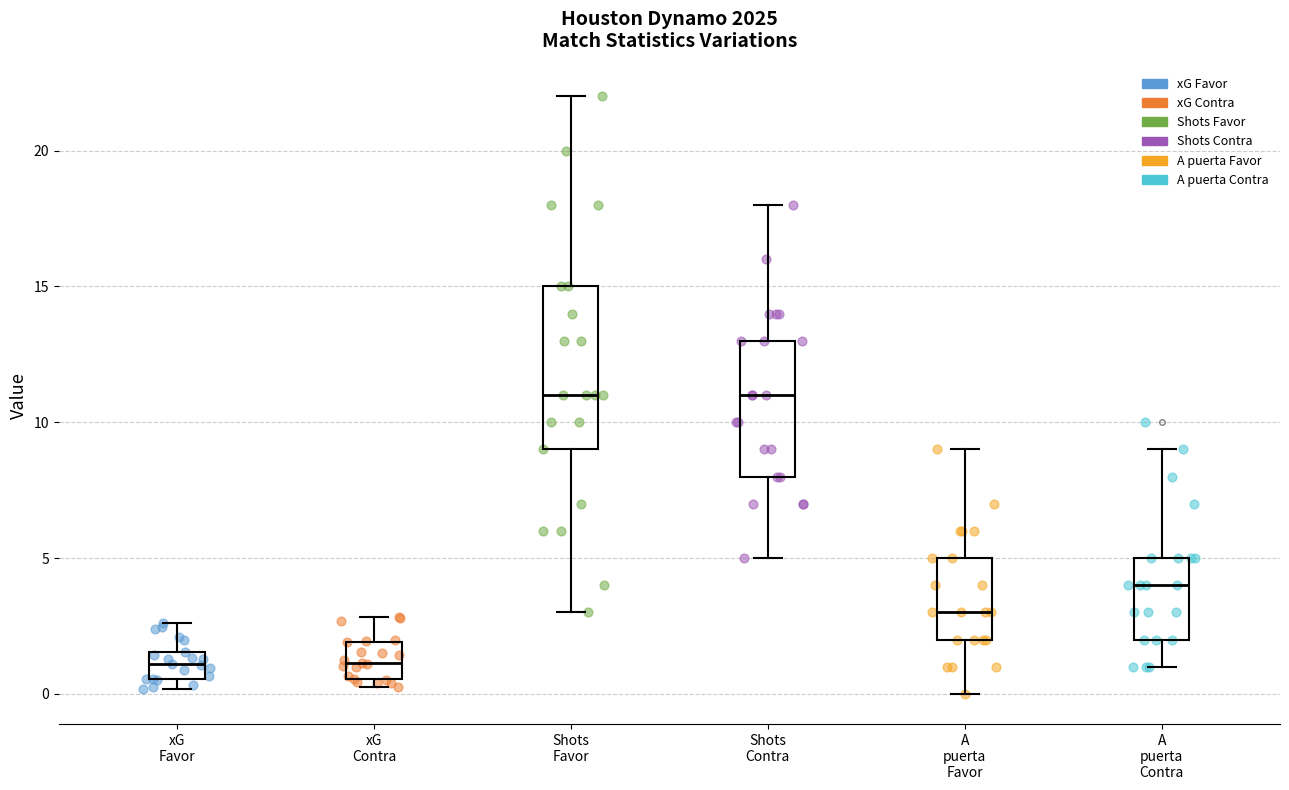

Comparing the boxes themselves (not the whiskers), which one is the tallest?

Shots Favor